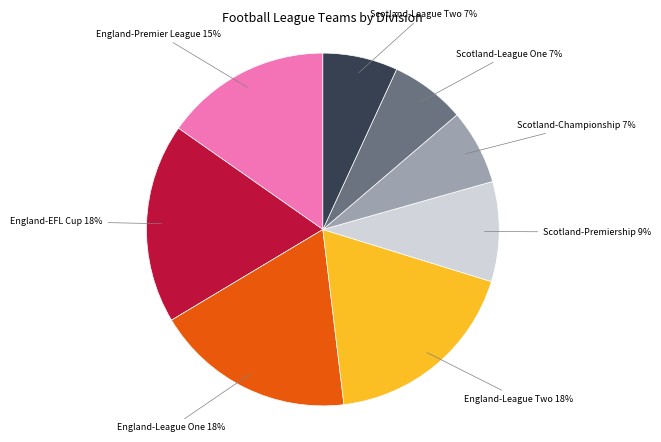

Does any single category account for the majority?

No